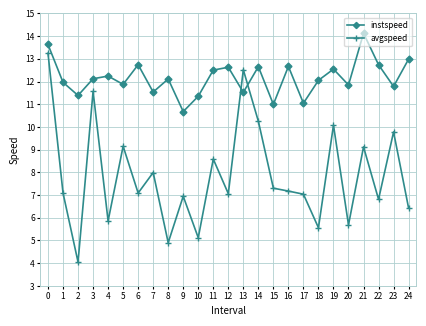

What is the value of the avgspeed point at the 13th from the left?

7.1